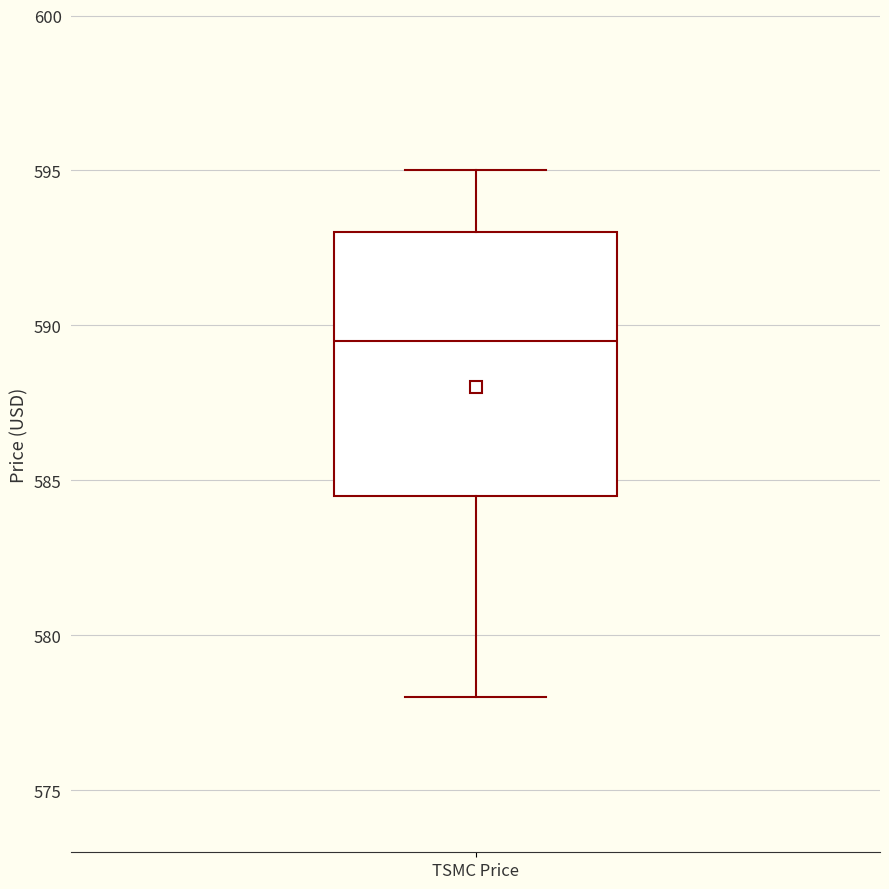

Read this box plot against the y-axis: the position of the median line, the range covered by the box, and the ends of both whiskers. The values are not printed on the chart, so give them approximately, as read against the axis.

median 589.5, box 584.5 to 593.0, whiskers 578.0 to 595.0